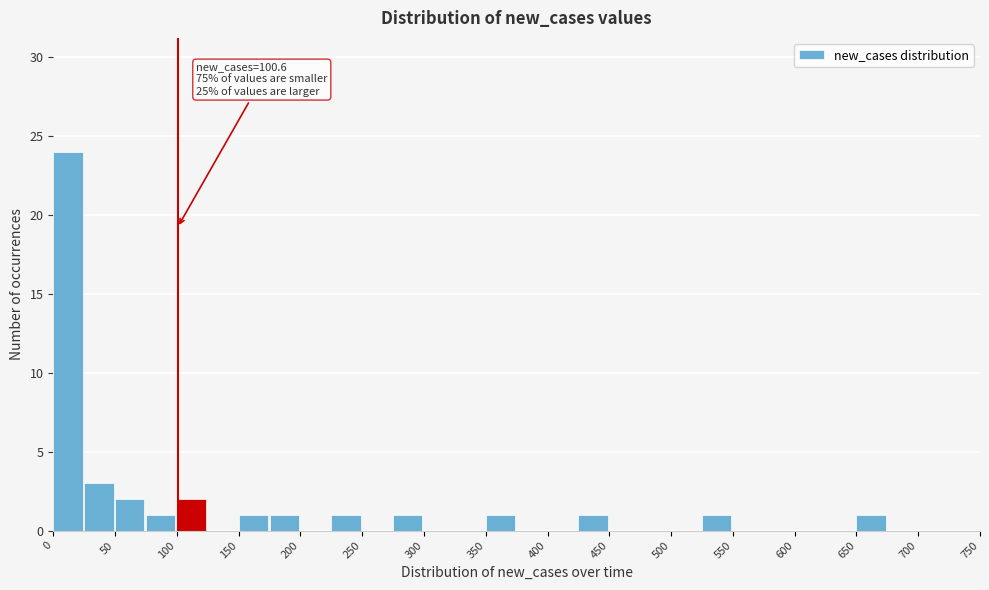

Which range on the x-axis has the tallest bar?

0 to 25